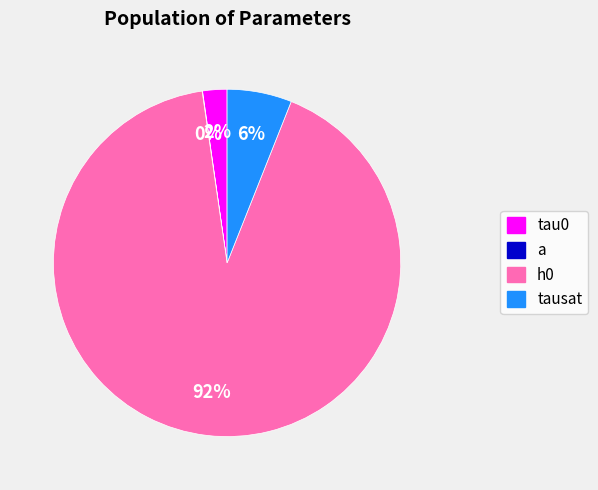

How many slices are in this pie chart?

4